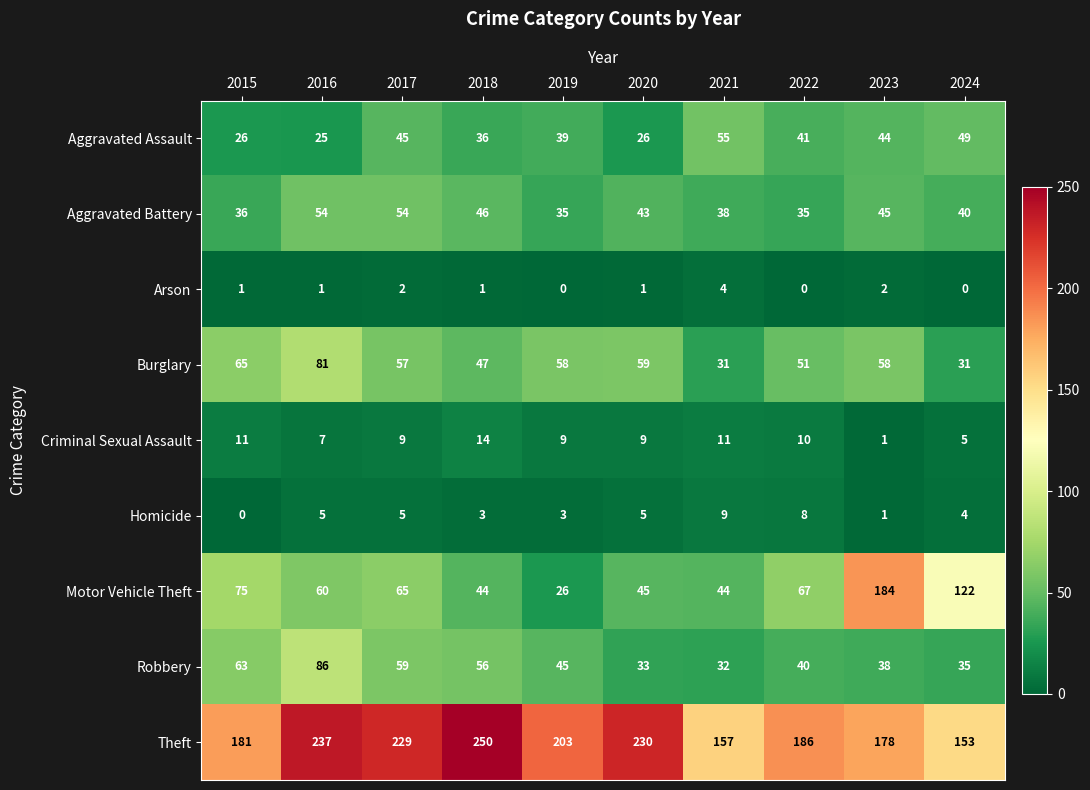

Which category has the lowest value in the Theft series?

2024